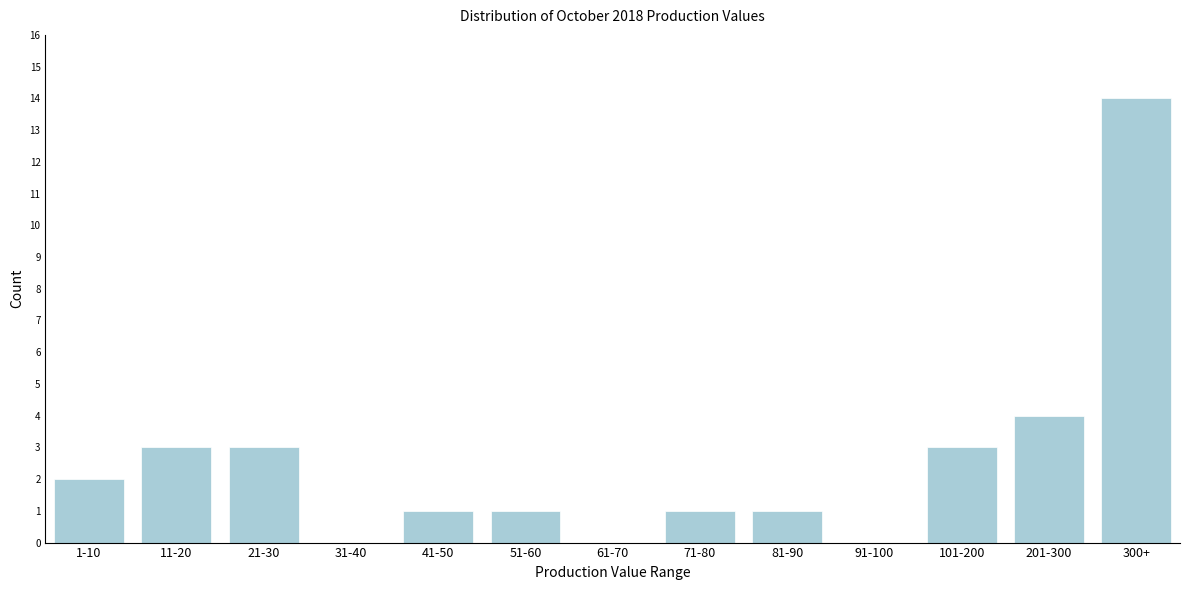

Reading left to right, list all the values displayed in this chart.

1-10=2	11-20=3	21-30=3	31-40=0	41-50=1	51-60=1	61-70=0	71-80=1	81-90=1	91-100=0	101-200=3	201-300=4	300+=14